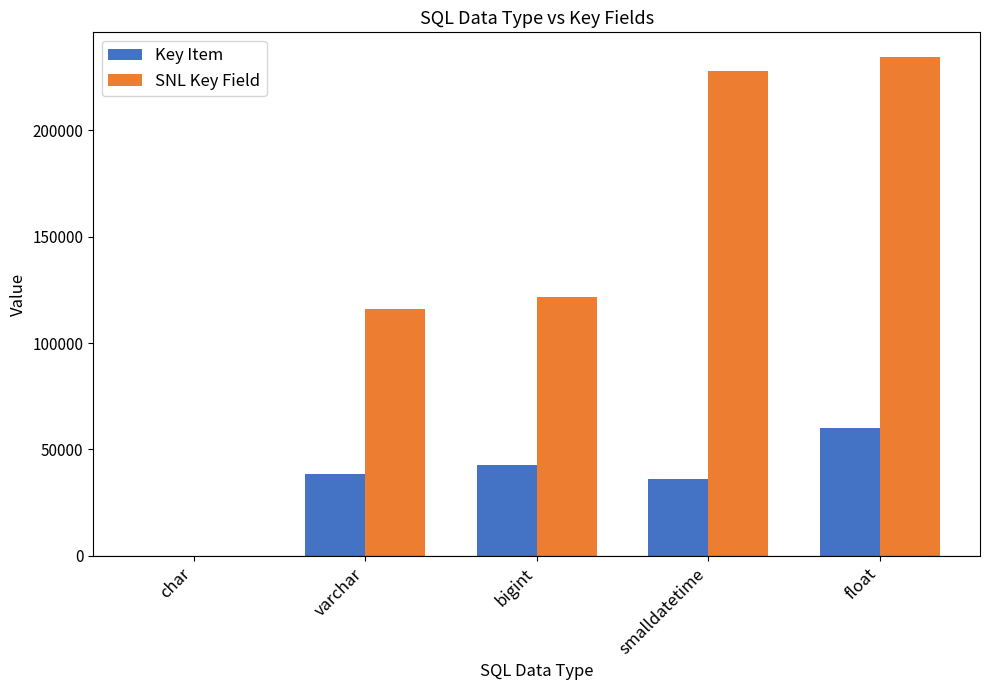

How many categories are shown in the chart?

5